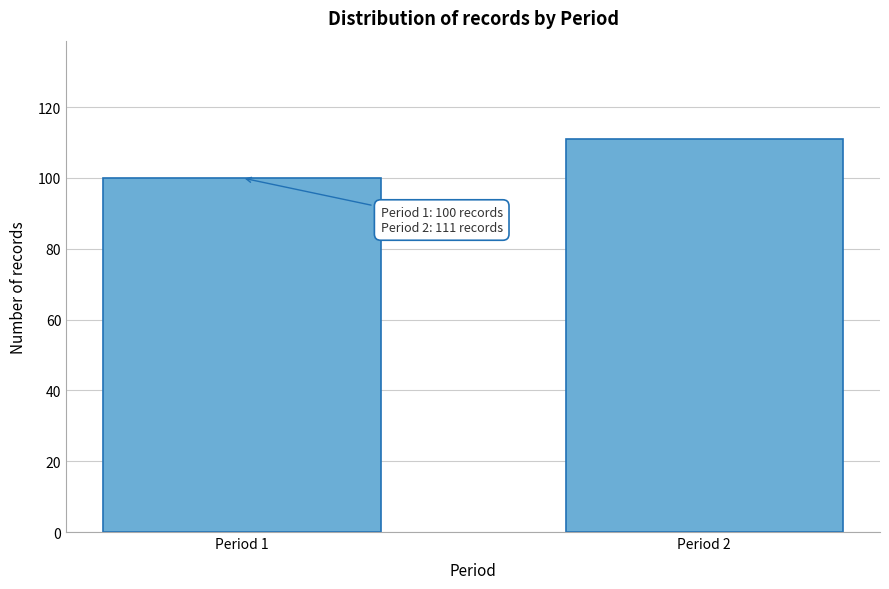

Reading left to right, what are all the values shown in this chart?

Period 1=100	Period 2=111